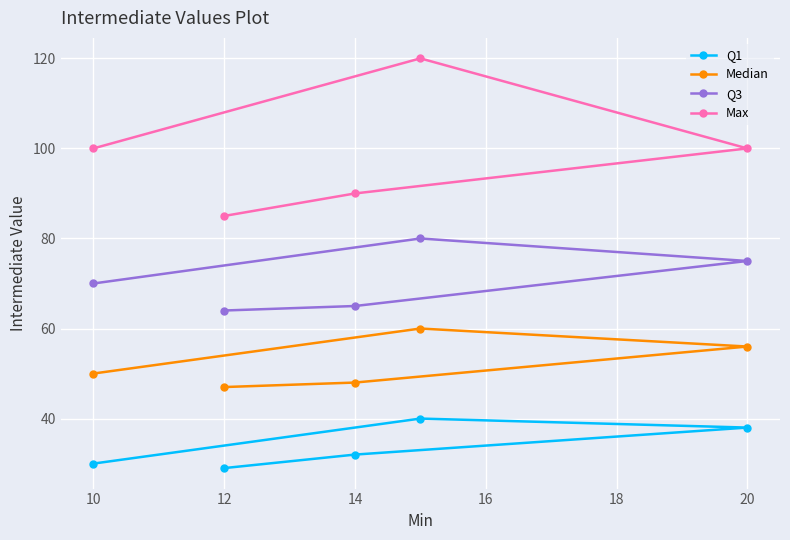

What are all the series names shown in the legend?

Q1, Median, Q3, Max